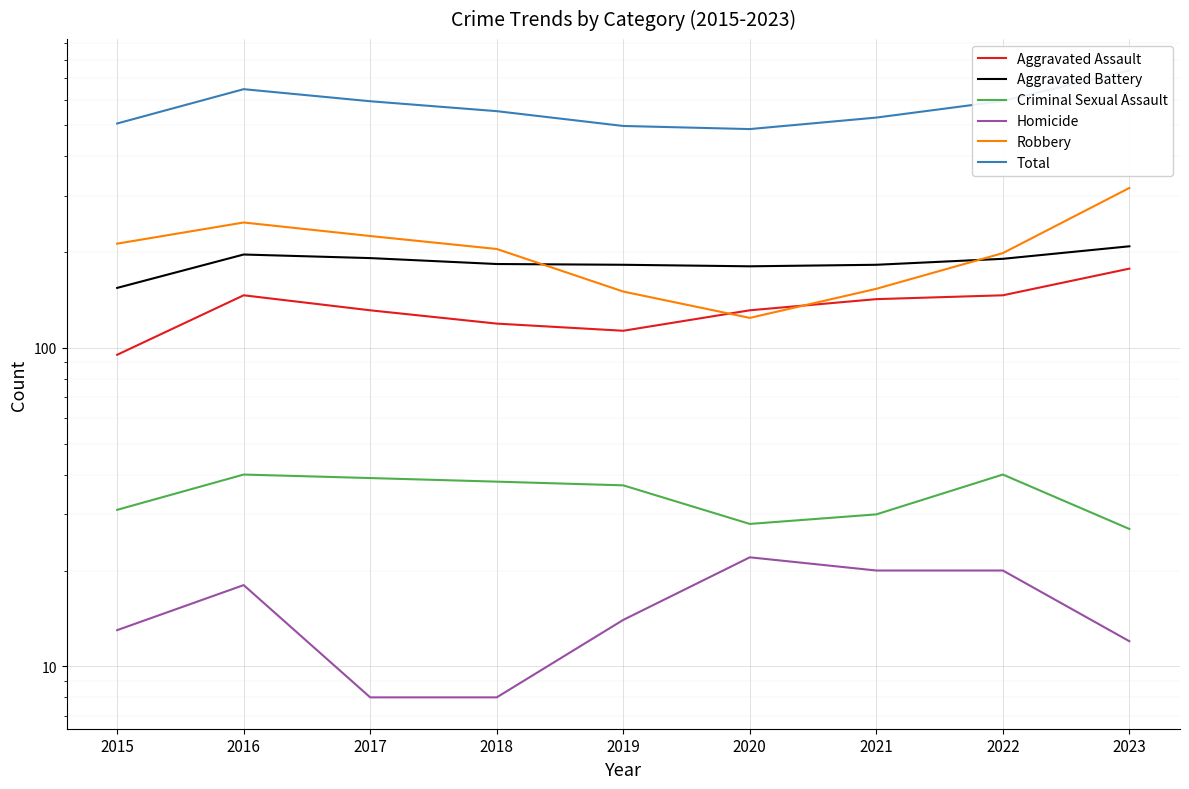

Which has a higher value, 2019 or 2017?

2017